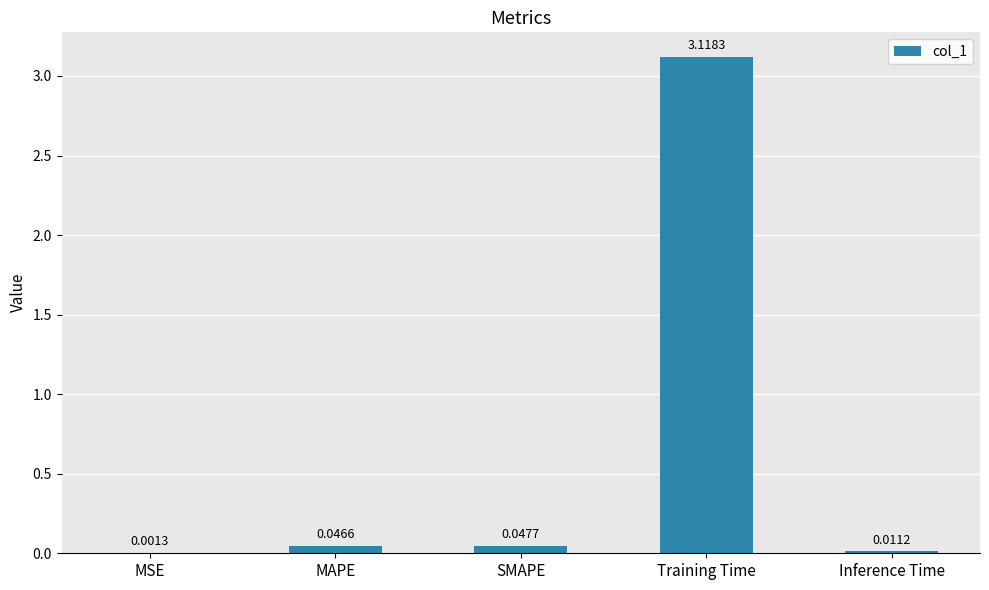

Which label corresponds to the largest value in the chart?

Training Time